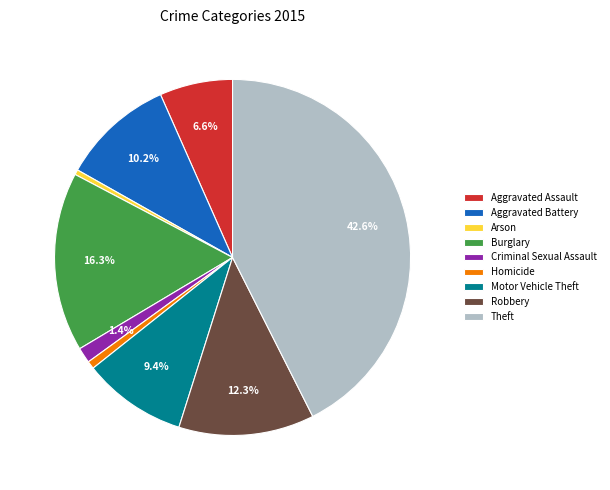

Is Arson the majority of the pie?

No